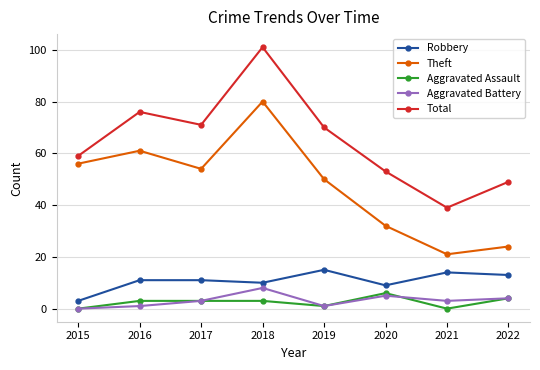

How many data points in Theft are less than 54?

4